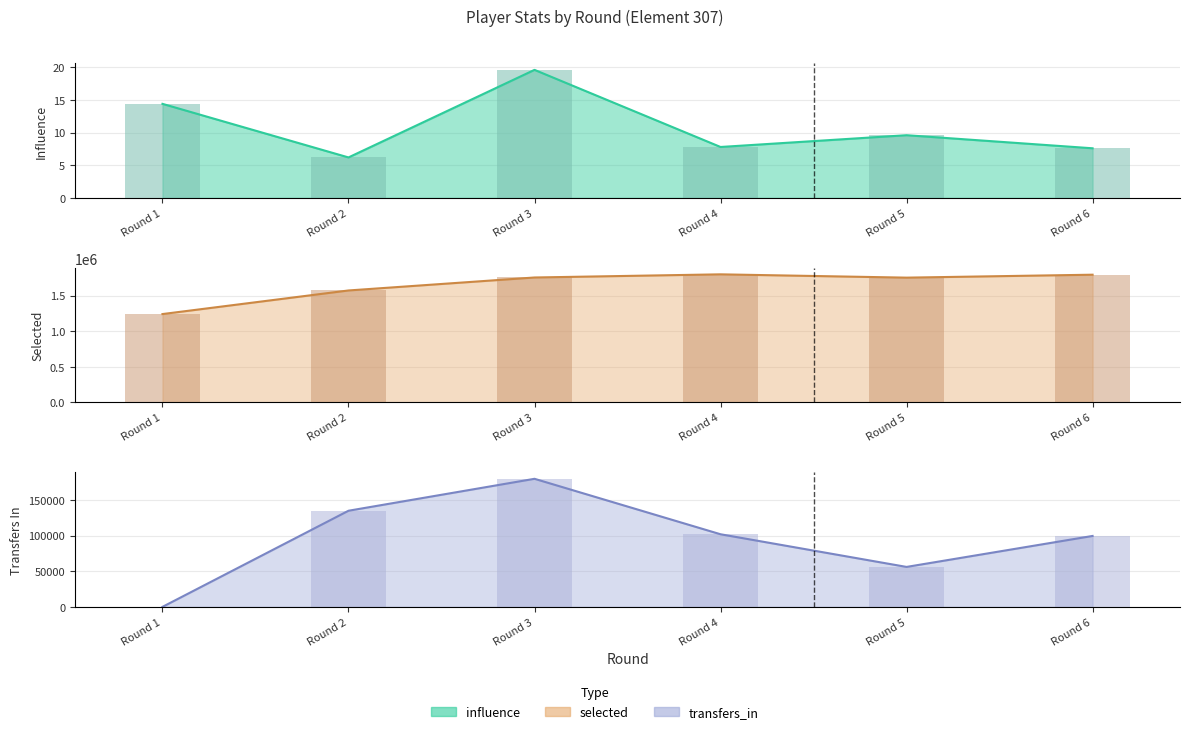

Between Round 1 and Round 3, which series saw the biggest shift?

selected